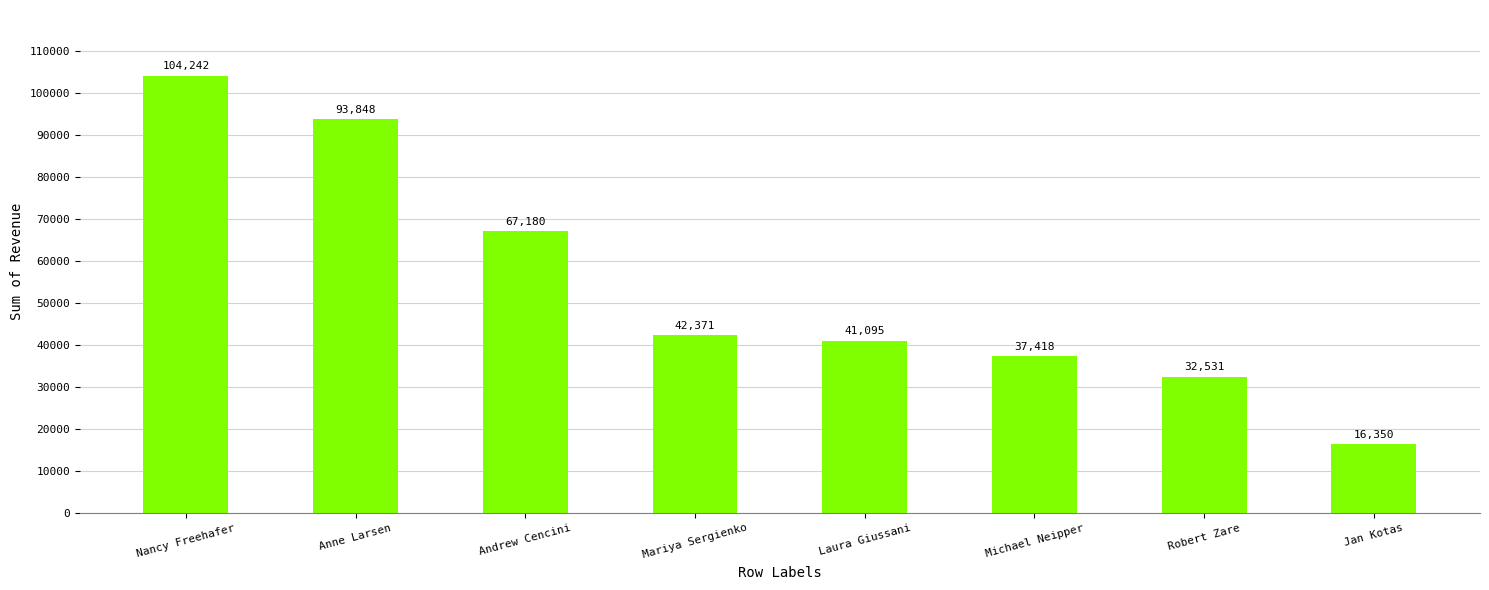

Which category has the lowest value across all series?

Jan Kotas